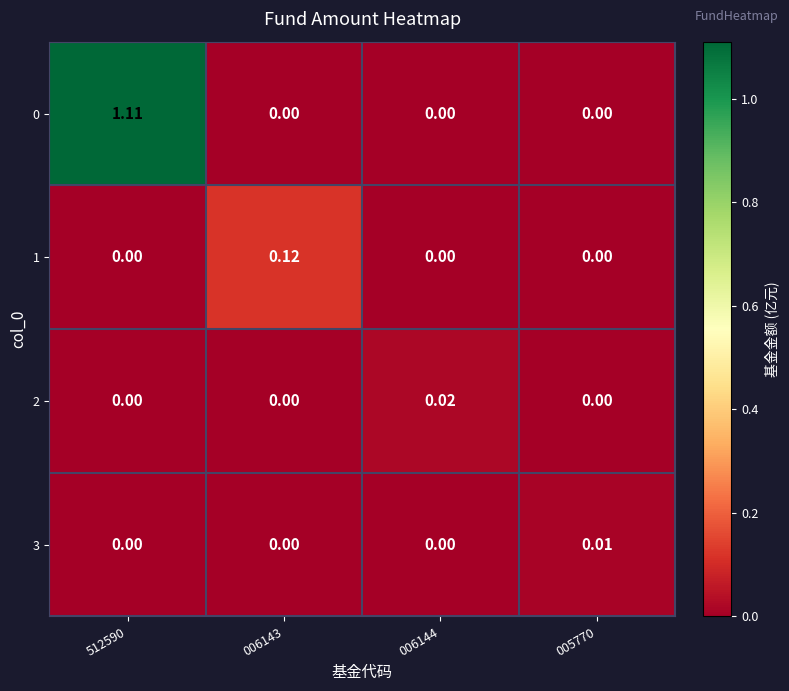

Is the value of 0 at 512590 greater than the value of 1 at 006144?

Yes